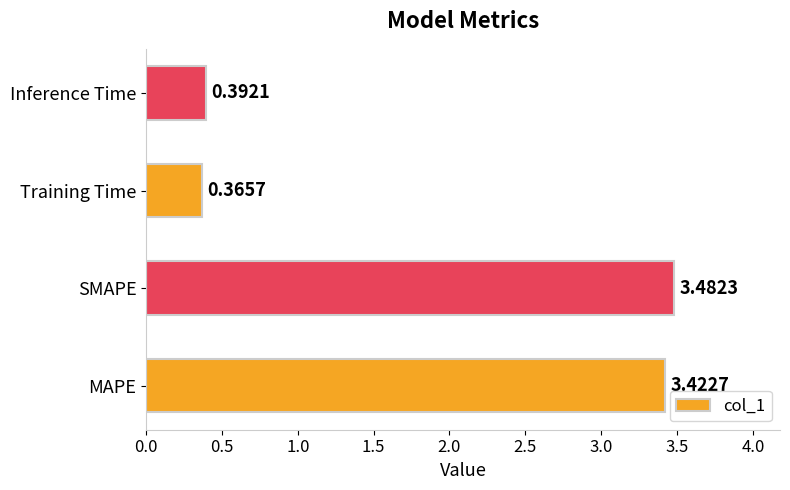

At which category does the chart reach its minimum across all series?

Training Time